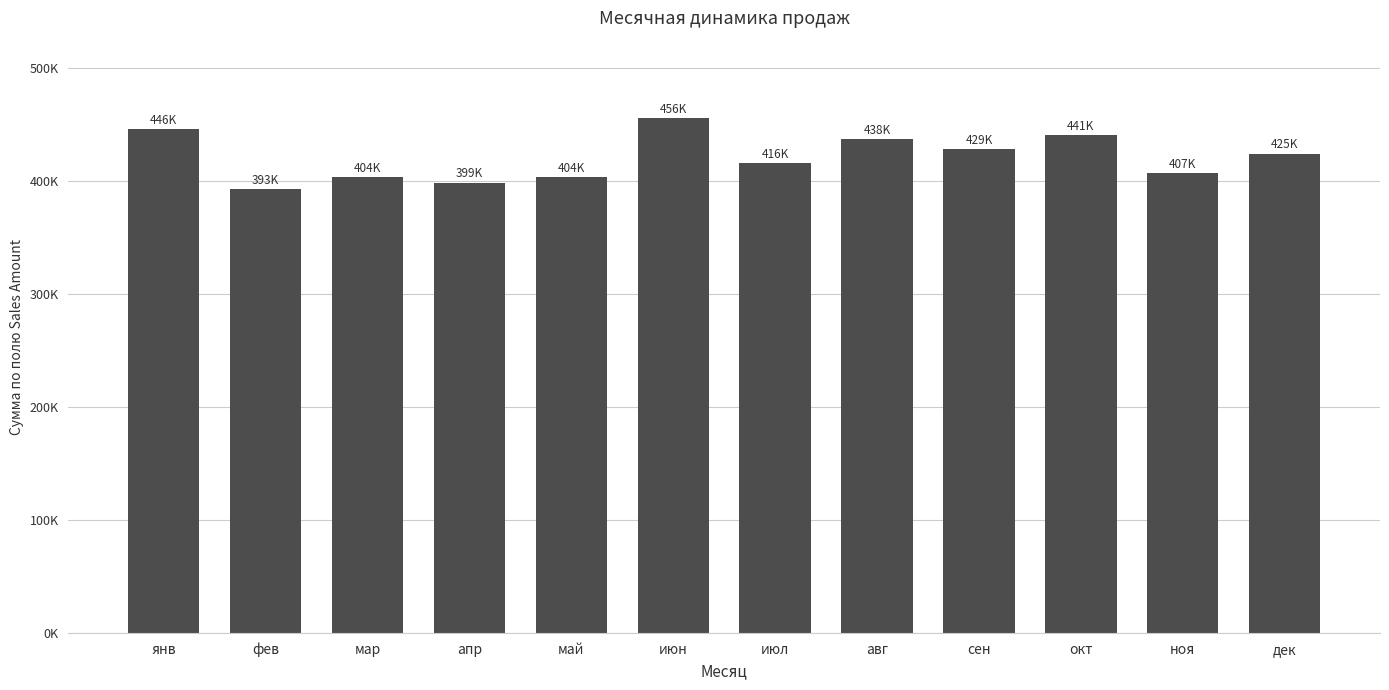

Rank the categories by value from lowest to highest.

фев, апр, май, мар, ноя, июл, дек, сен, авг, окт, янв, июн